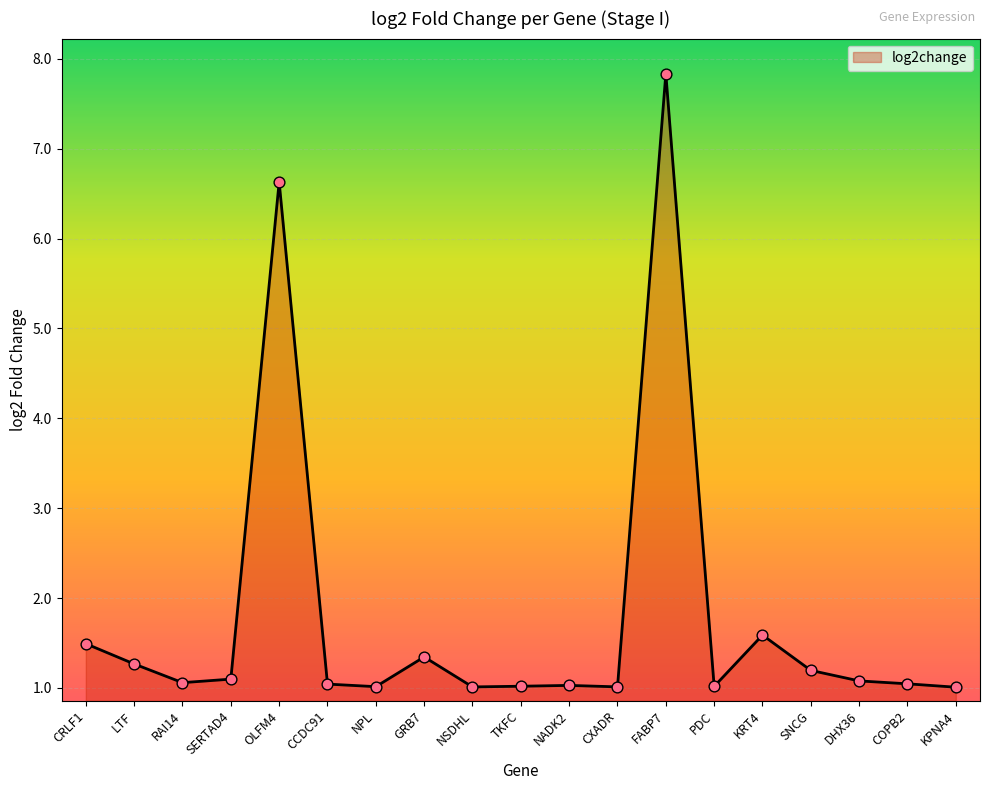

Between LTF and KRT4, which is larger?

KRT4